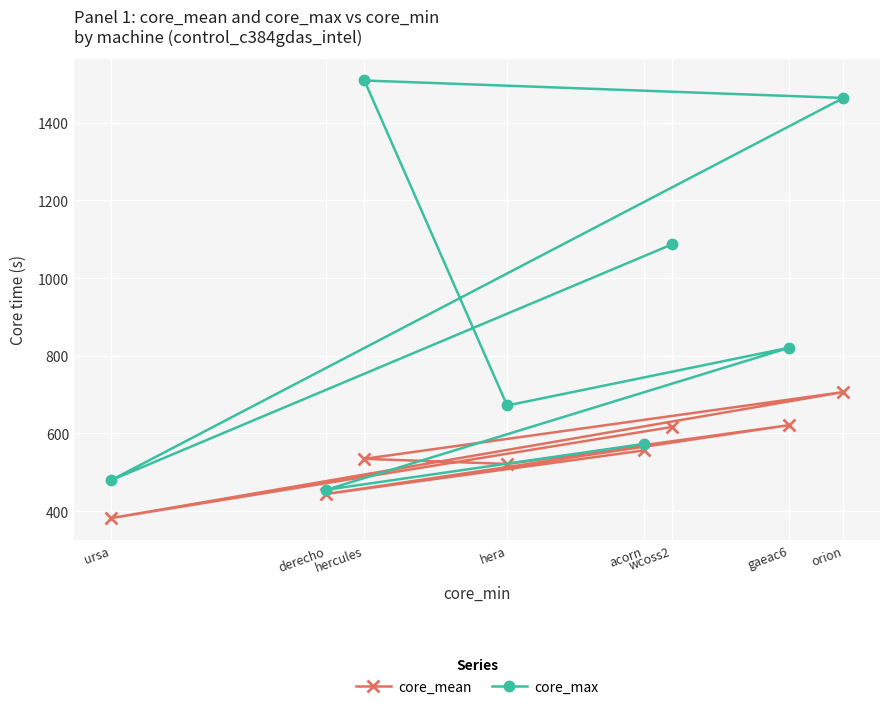

Between acorn and orion, which series saw the biggest shift?

core_max